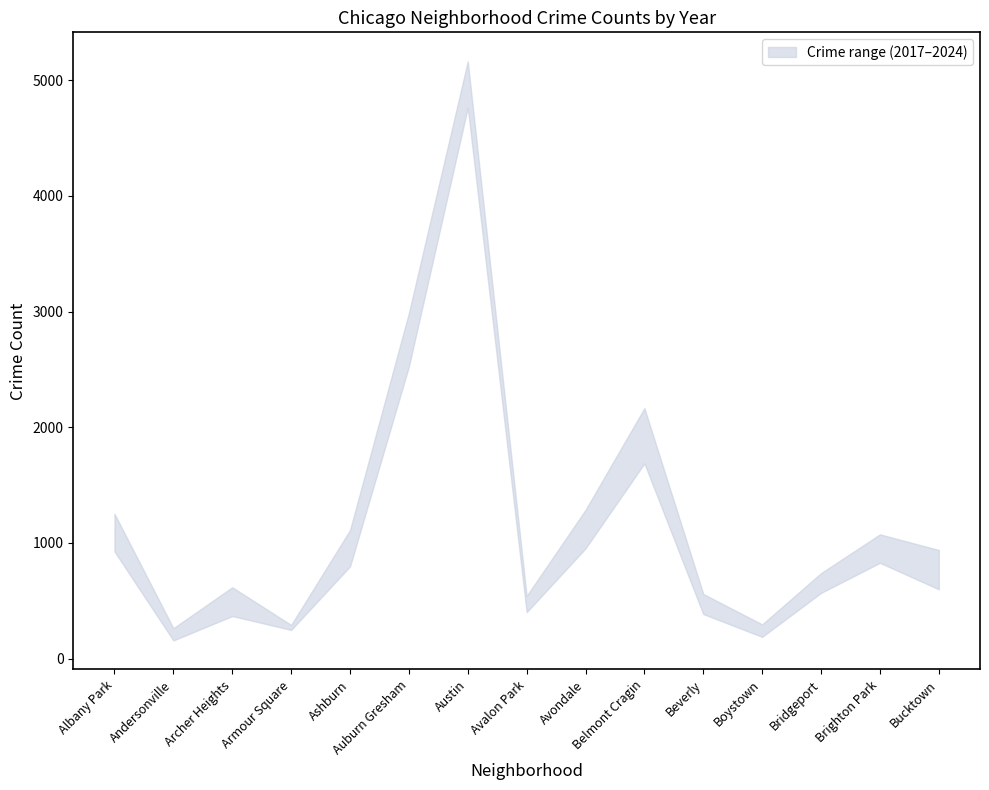

Reading left to right, what are all the values shown in this chart?

2019: Albany Park=968	Andersonville=166	Archer Heights=368	Armour Square=249	Ashburn=872	Auburn Gresham=2700	Austin=5008	Avalon Park=405	Avondale=957	Belmont Cragin=1687	Beverly=385	Boystown=287	Bridgeport=568	Brighton Park=828	Bucktown=694
2022: Albany Park=926	Andersonville=157	Archer Heights=440	Armour Square=251	Ashburn=797	Auburn Gresham=2698	Austin=4763	Avalon Park=522	Avondale=953	Belmont Cragin=1719	Beverly=414	Boystown=258	Bridgeport=722	Brighton Park=888	Bucktown=599
2023: Albany Park=1138	Andersonville=201	Archer Heights=515	Armour Square=291	Ashburn=1106	Auburn Gresham=2988	Austin=5064	Avalon Park=542	Avondale=1152	Belmont Cragin=2165	Beverly=442	Boystown=288	Bridgeport=739	Brighton Park=1074	Bucktown=829
2017: Albany Park=1252	Andersonville=171	Archer Heights=391	Armour Square=250	Ashburn=1053	Auburn Gresham=2973	Austin=5096	Avalon Park=508	Avondale=1107	Belmont Cragin=2066	Beverly=403	Boystown=188	Bridgeport=697	Brighton Park=879	Bucktown=795
2018: Albany Park=1117	Andersonville=184	Archer Heights=374	Armour Square=248	Ashburn=924	Auburn Gresham=2787	Austin=5163	Avalon Park=401	Avondale=1142	Belmont Cragin=1738	Beverly=386	Boystown=224	Bridgeport=616	Brighton Park=870	Bucktown=704
2024: Albany Park=1104	Andersonville=263	Archer Heights=617	Armour Square=251	Ashburn=1111	Auburn Gresham=2525	Austin=4978	Avalon Park=484	Avondale=1286	Belmont Cragin=2119	Beverly=559	Boystown=296	Bridgeport=720	Brighton Park=987	Bucktown=939